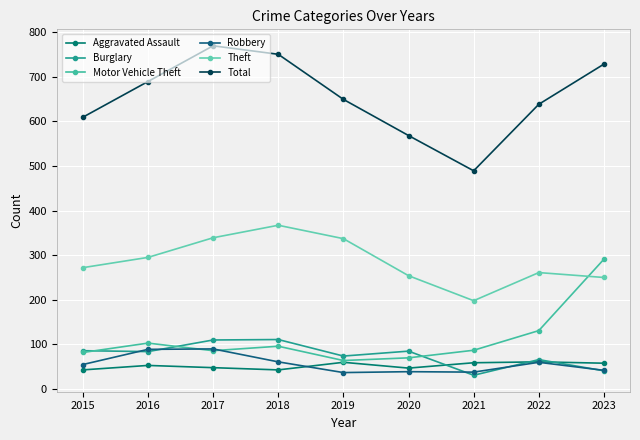

Where is the first local minimum for Theft?

2021